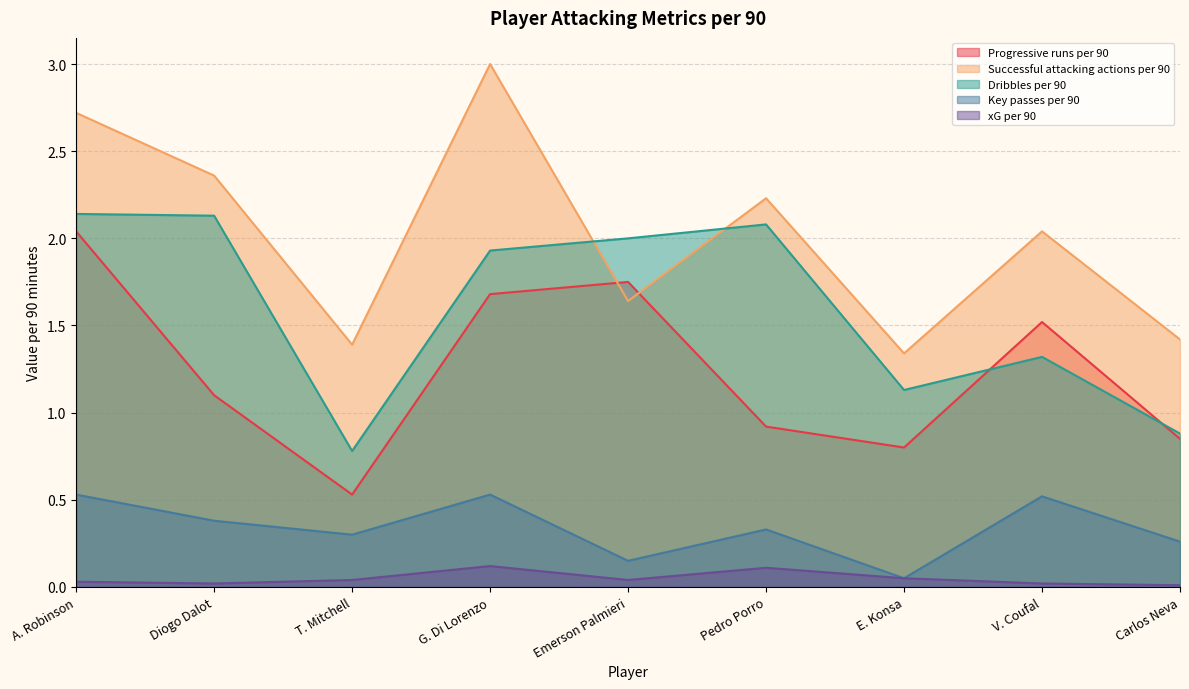

Which category has the highest value in the Key passes per 90 series?

A. Robinson